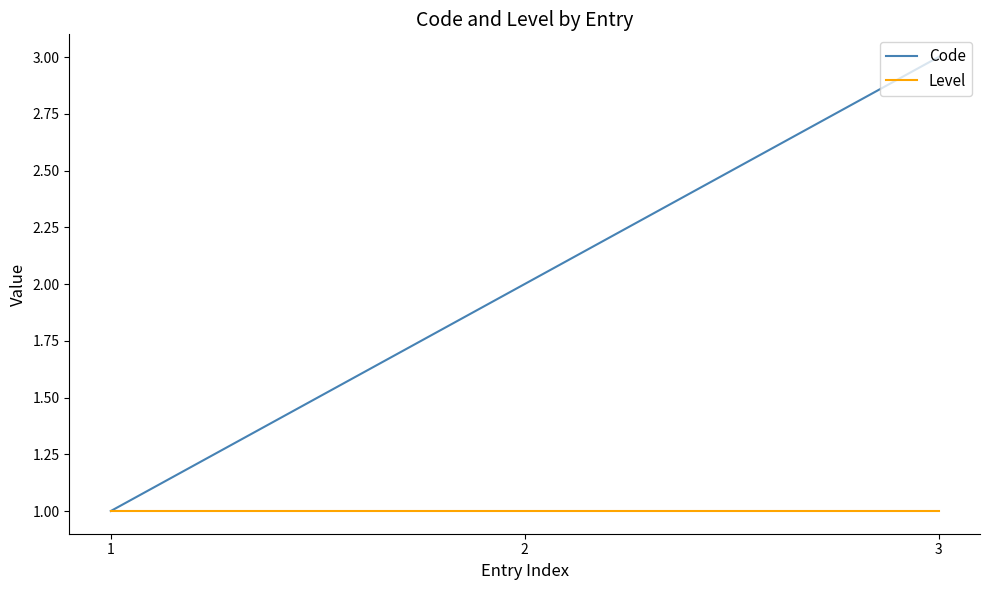

Which series has the largest total across all categories?

Code